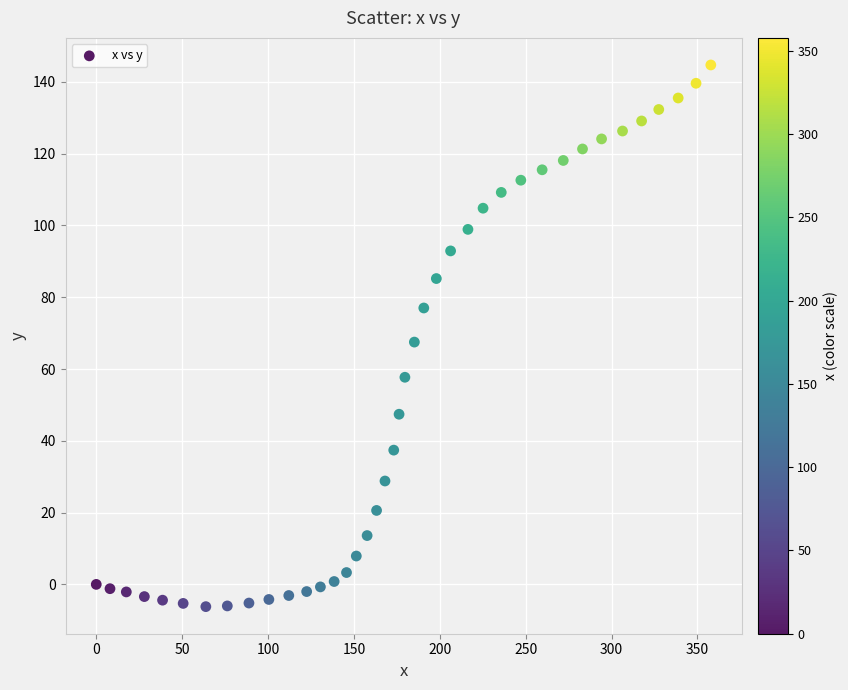

What is the range of X values (max minus min)?

357.8